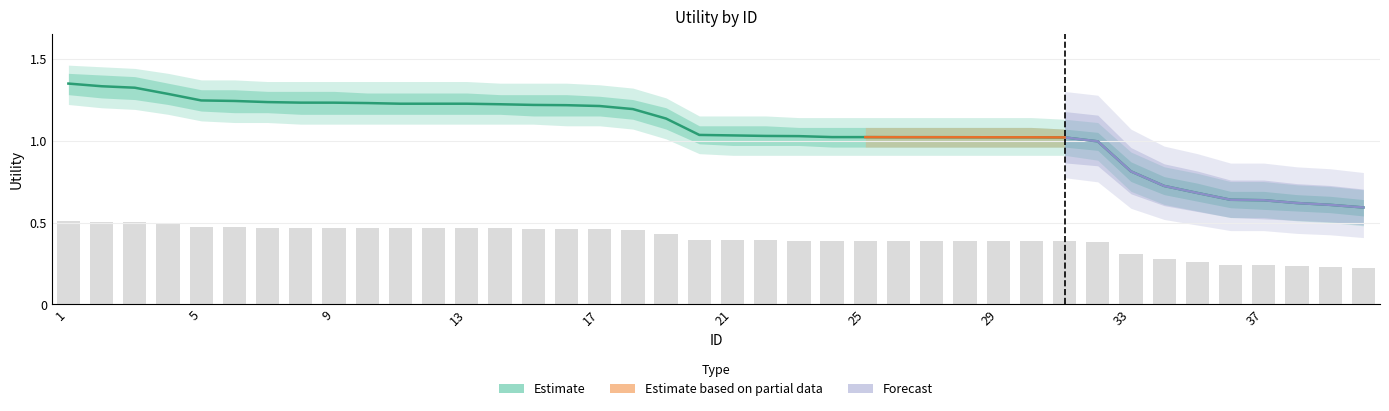

List the labels in order of Utility_upper1 value, smallest first.

40, 39, 38, 36, 37, 35, 34, 33, 32, 31, 23, 24, 25, 26, 27, 28, 29, 30, 20, 21, 22, 19, 18, 17, 14, 15, 16, 10, 11, 12, 13, 7, 8, 9, 5, 6, 4, 3, 2, 1